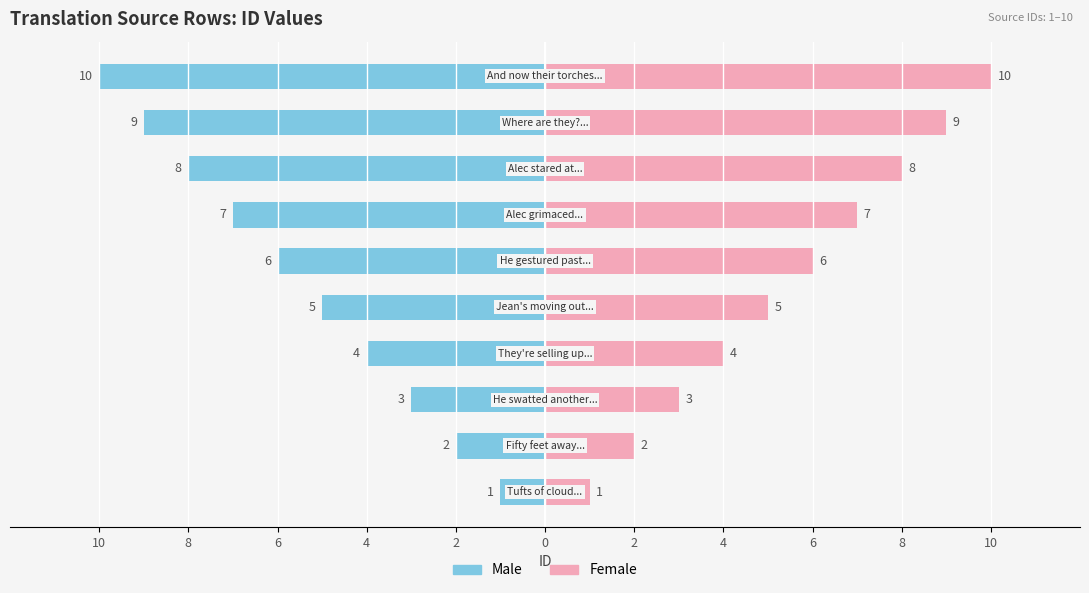

Rank the series by their maximum value, from highest to lowest.

Female, Male